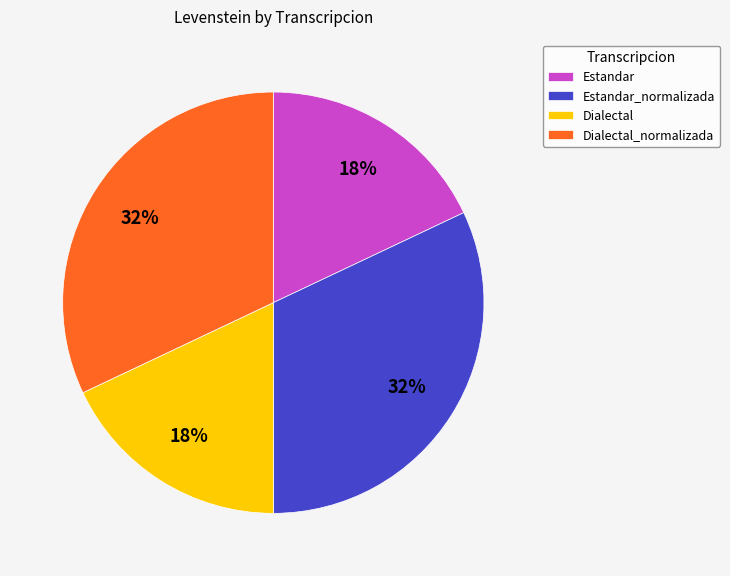

Approximately how many times larger is the value at Dialectal_normalizada compared to Estandar_normalizada?

1.0